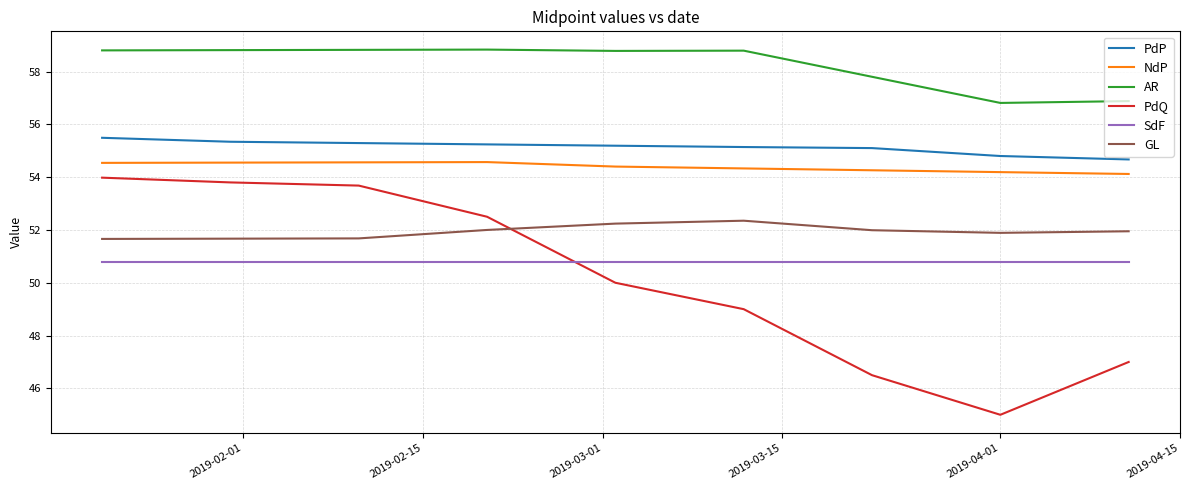

Rank the series by their maximum value, from highest to lowest.

AR, PdP, NdP, PdQ, GL, SdF